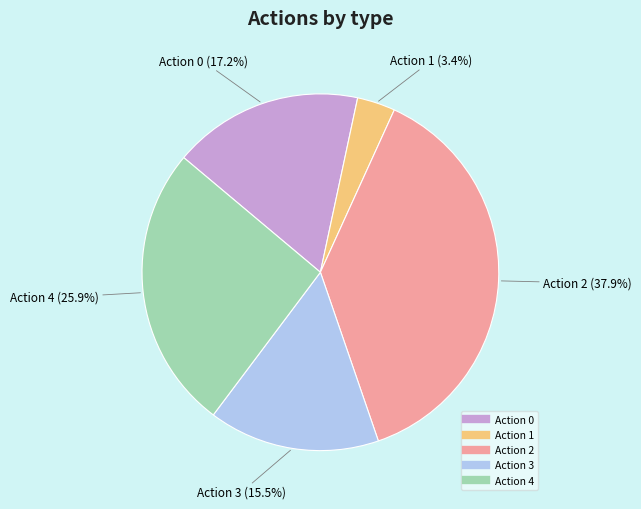

Count the number of slices in the pie.

5